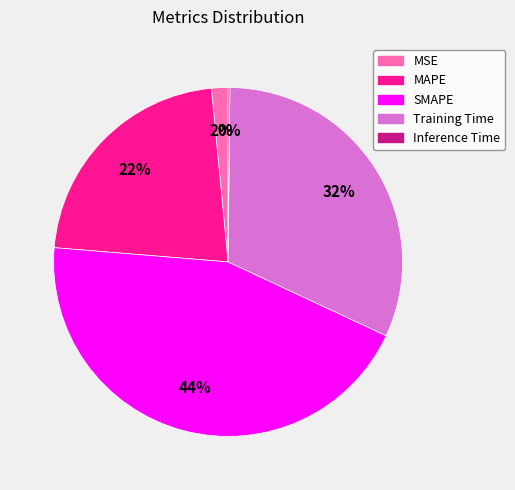

True or false: SMAPE accounts for 44% of the total.

True